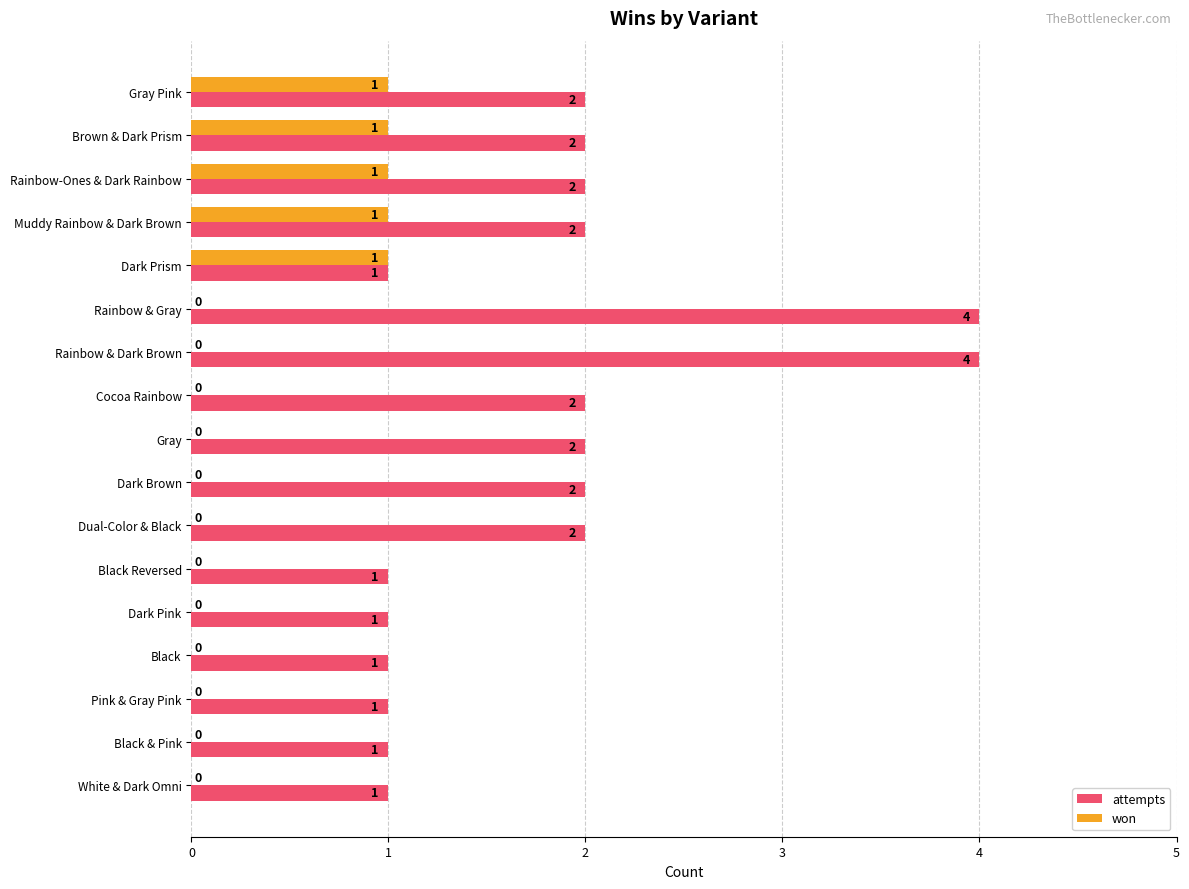

Which series changed the most between Rainbow & Dark Brown and Black Reversed?

attempts